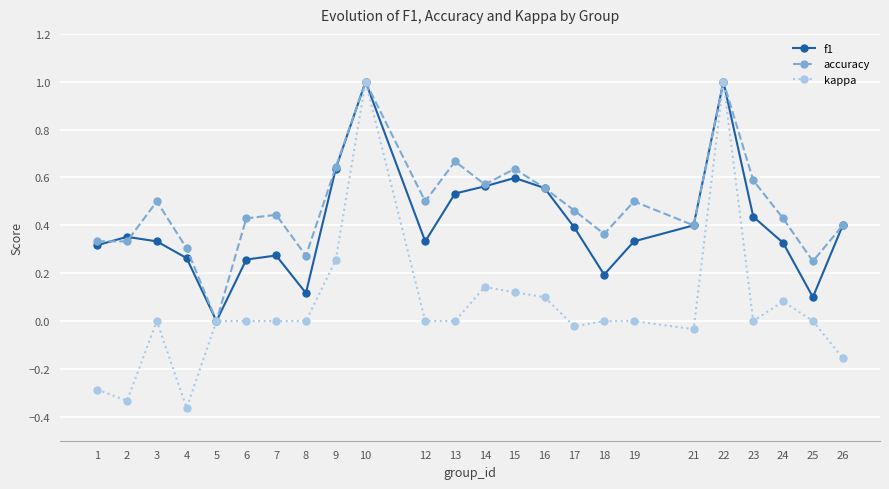

Which series has the largest total across all categories?

accuracy